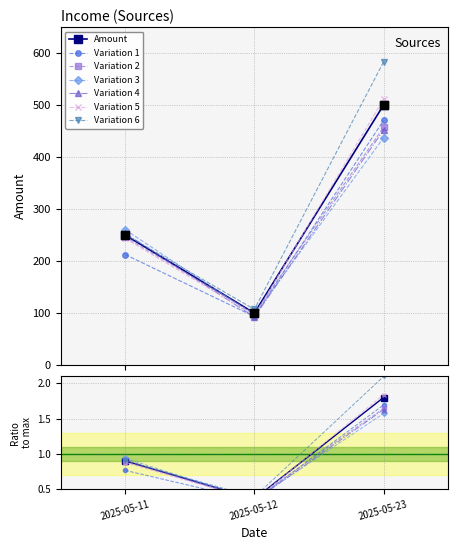

What is the ratio of the value at 2025-05-12 to the value at 2025-05-23?

0.2